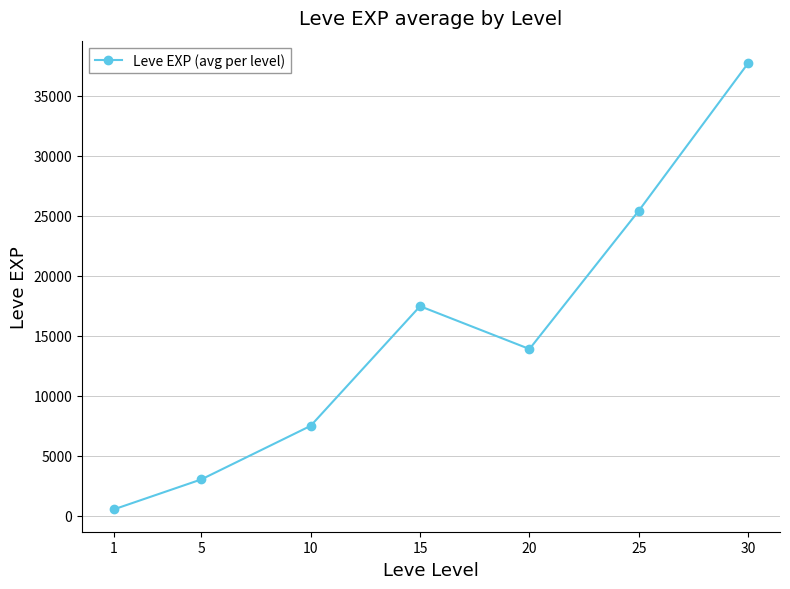

What is the sum of the values at 1 and 5?

3518.5